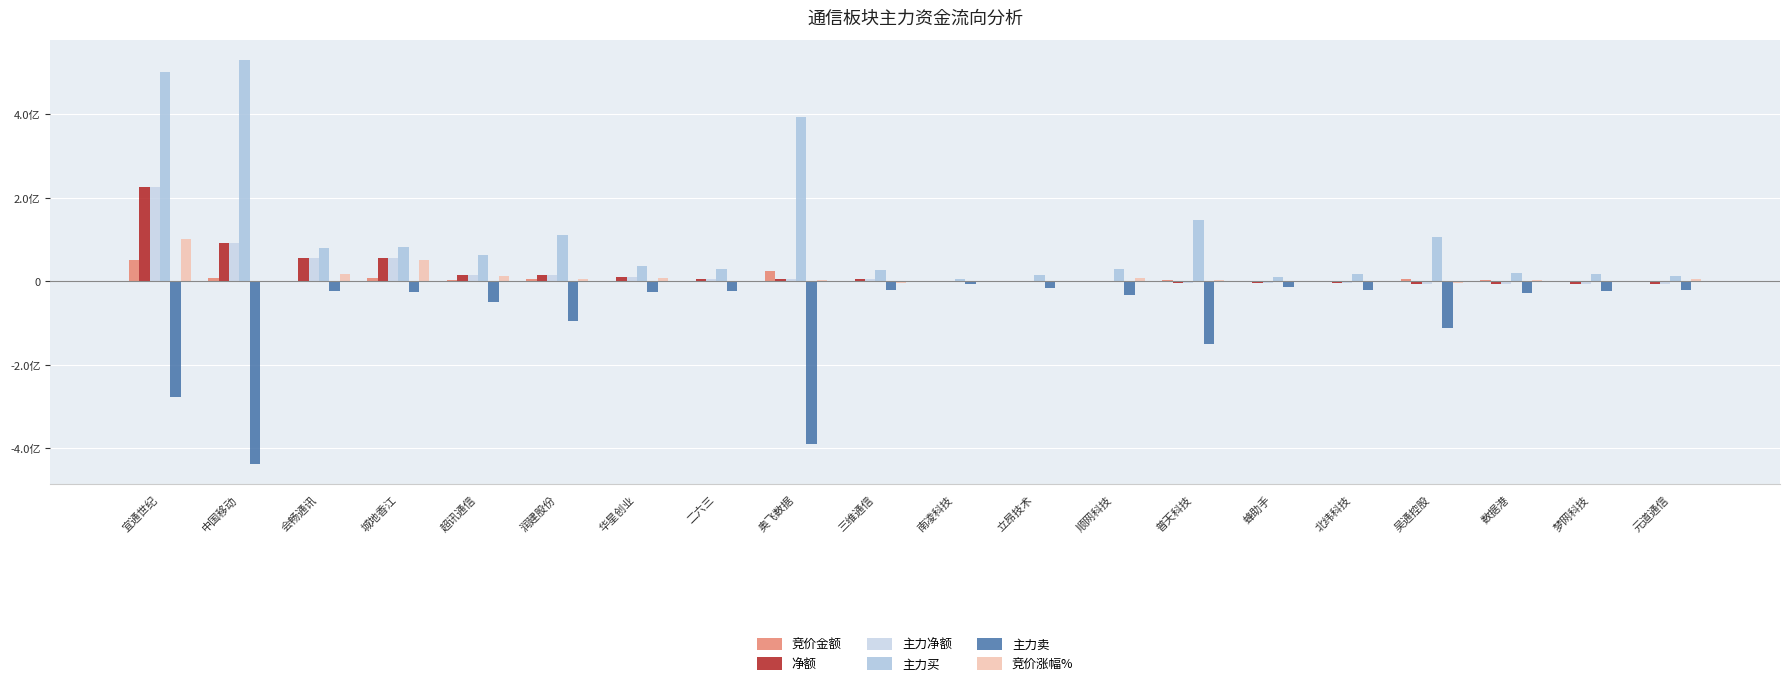

What is the difference between the second highest and second lowest values in the 主力买 series?

491526988.0